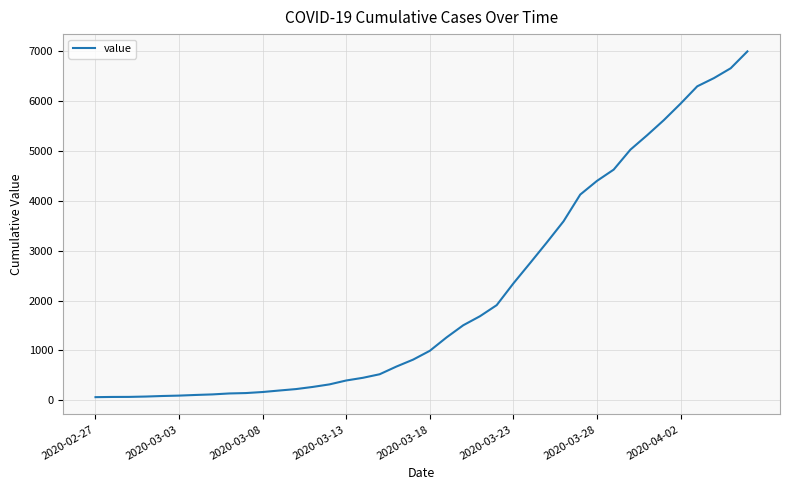

What is the greatest value displayed?

6995